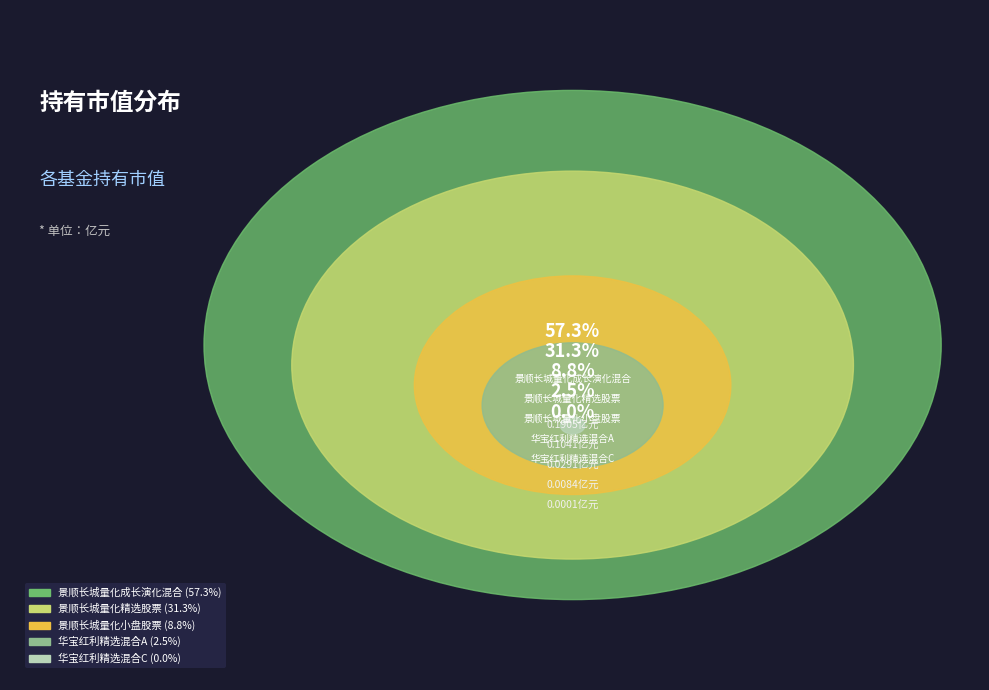

How many slices are in this pie chart?

5